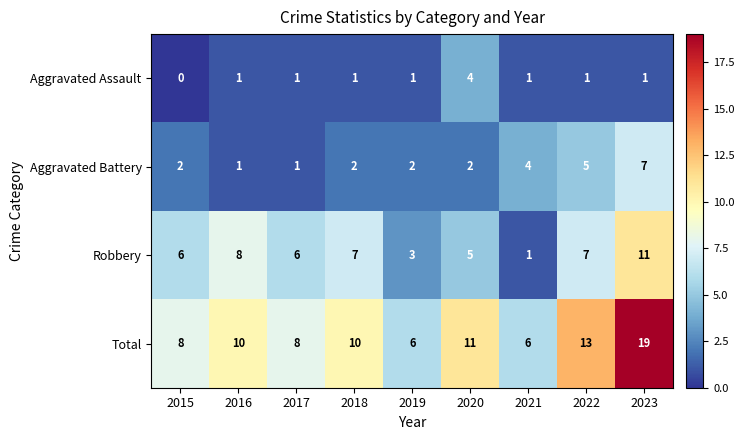

What is the spread (max minus min) of values at 2023?

18